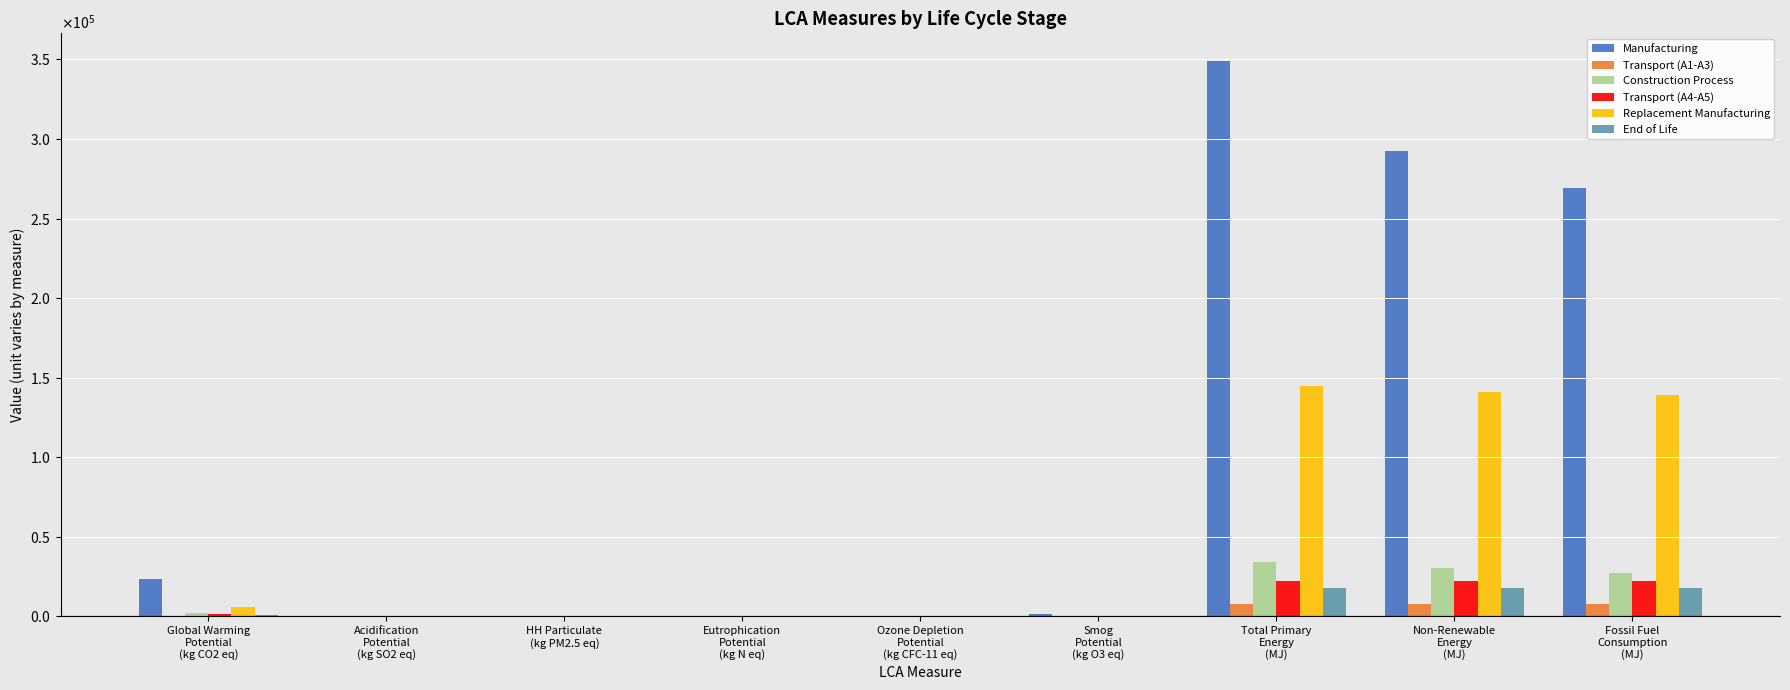

Where is Transport (A1-A3) nearest to the value 4023?

Global Warming
Potential
(kg CO2 eq)